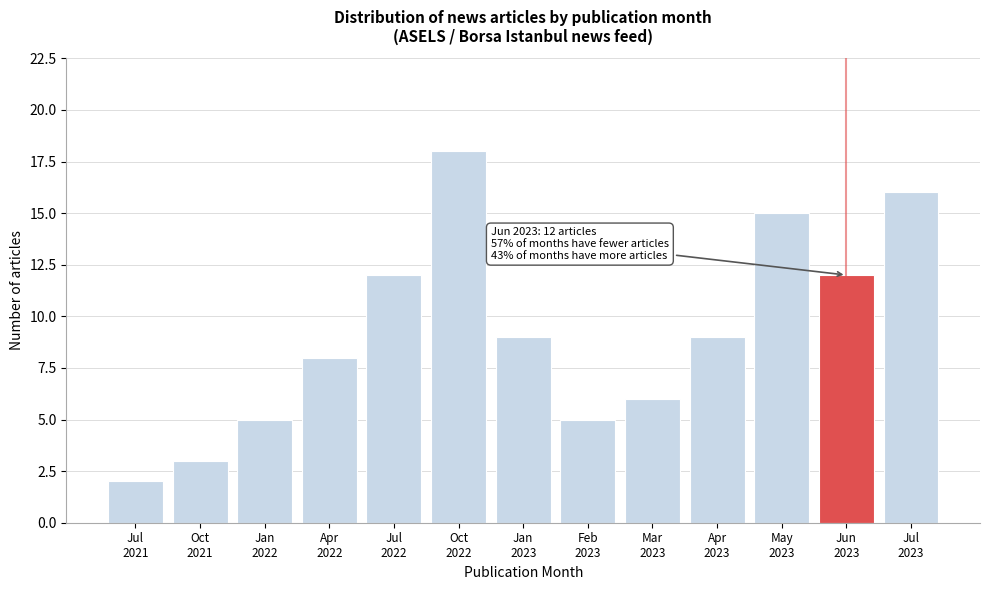

Reading right to left, extract all data points from this chart.

16	12	15	9	6	5	9	18	12	8	5	3	2